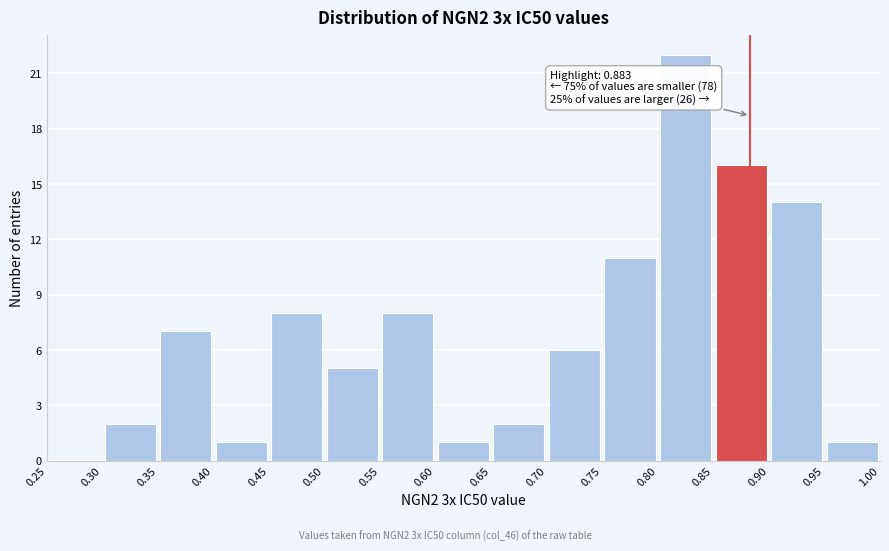

Which range on the x-axis has the tallest bar?

0.80 to 0.85